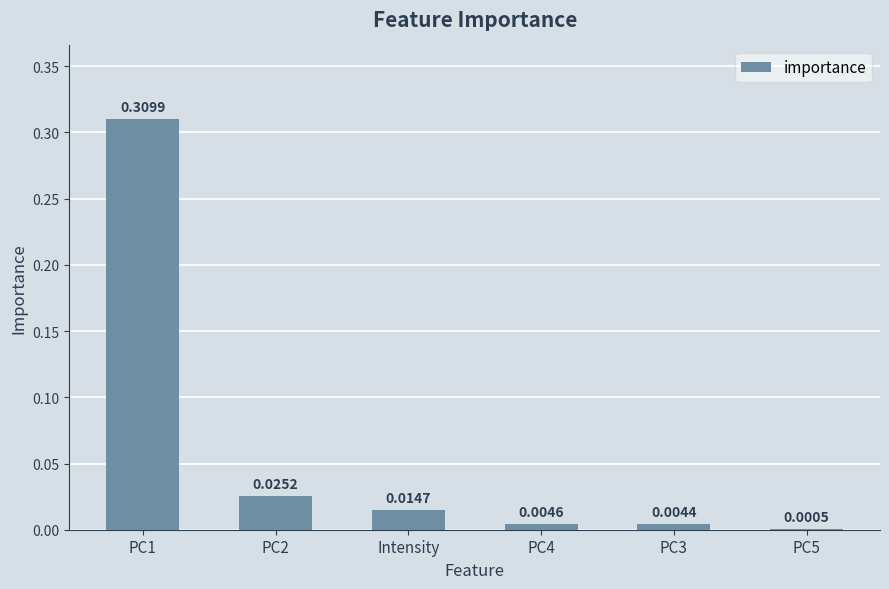

Between PC1 and PC4, which is larger?

PC1